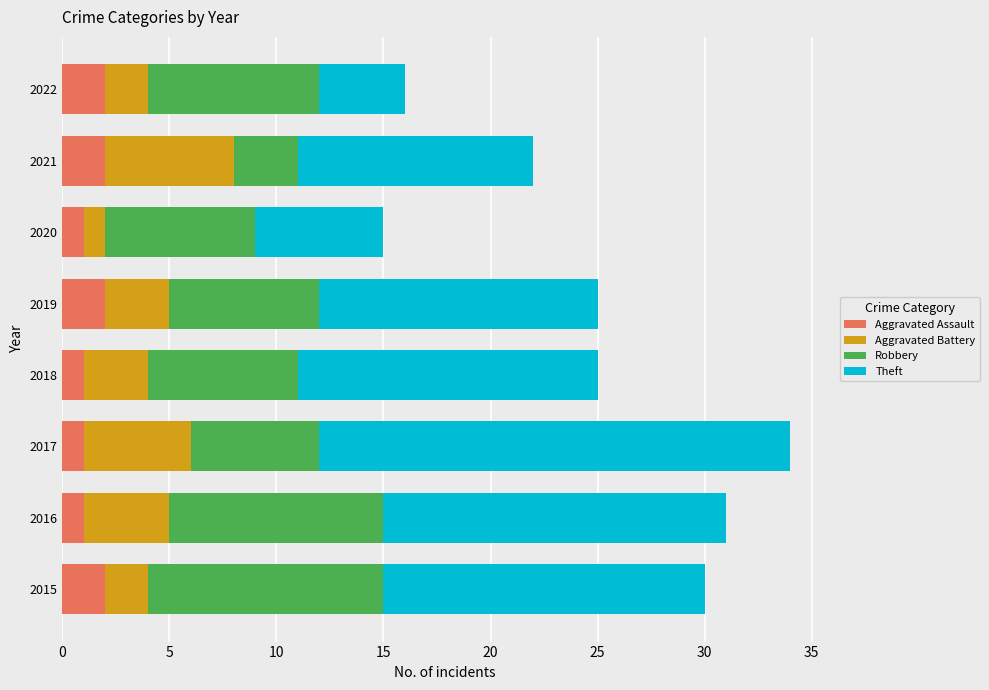

What is the sum of the Aggravated Assault values at 2017 and 2019?

3